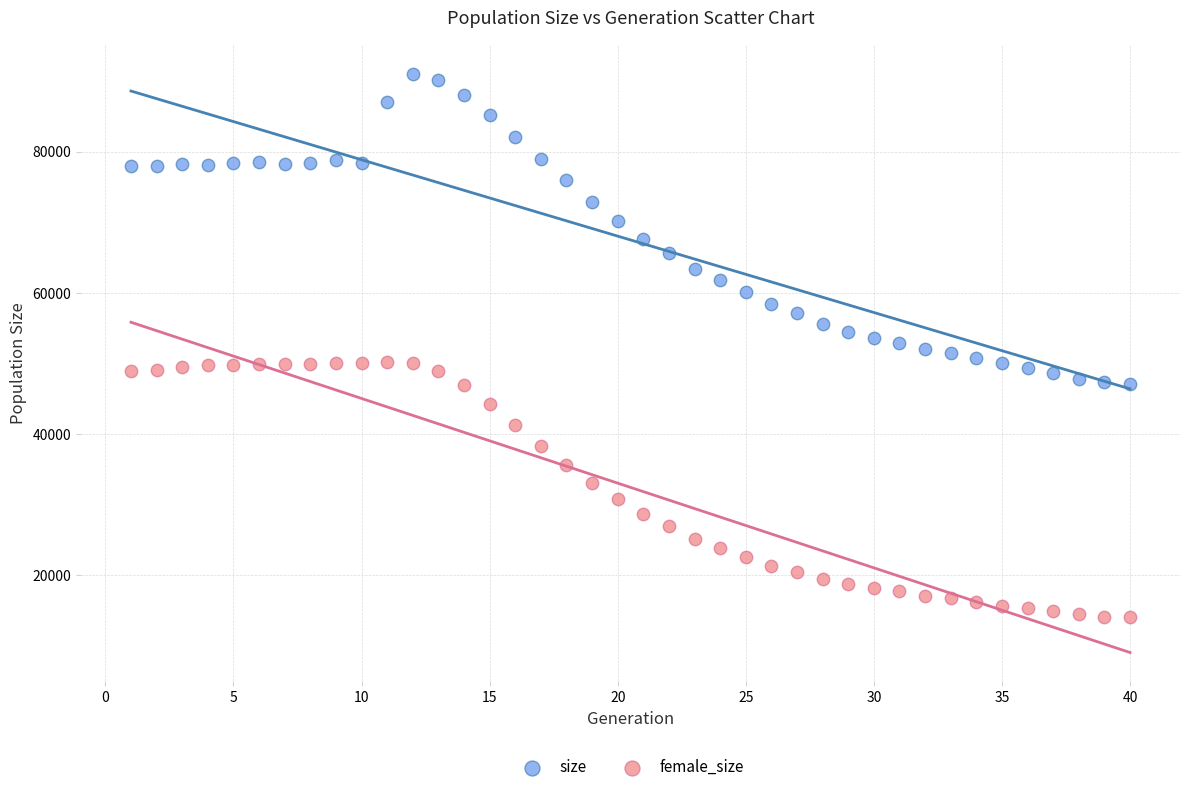

Which series has the largest Y range (max minus min)?

size